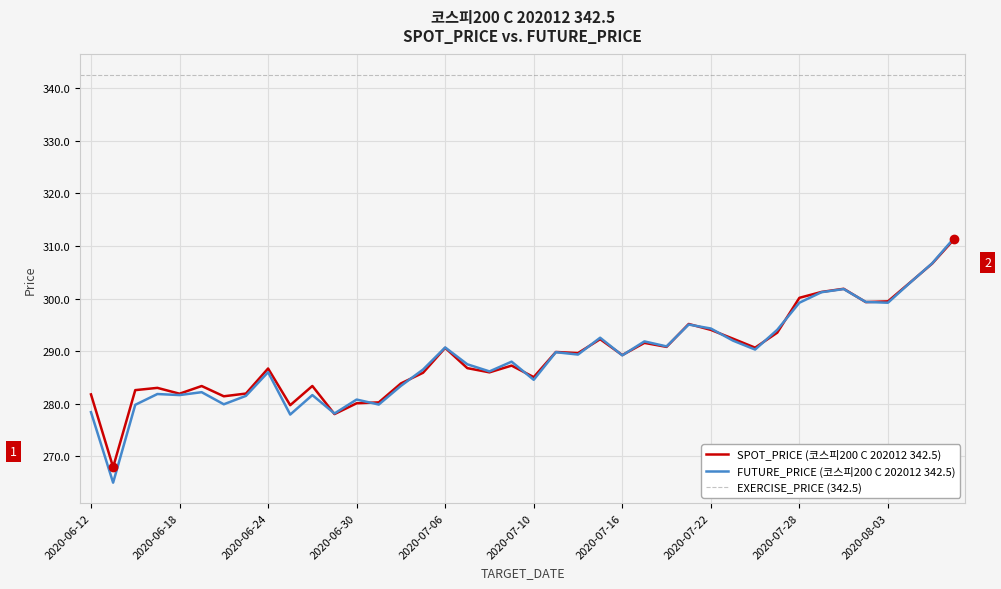

At which label does SPOT_PRICE reach its peak?

2020-08-06